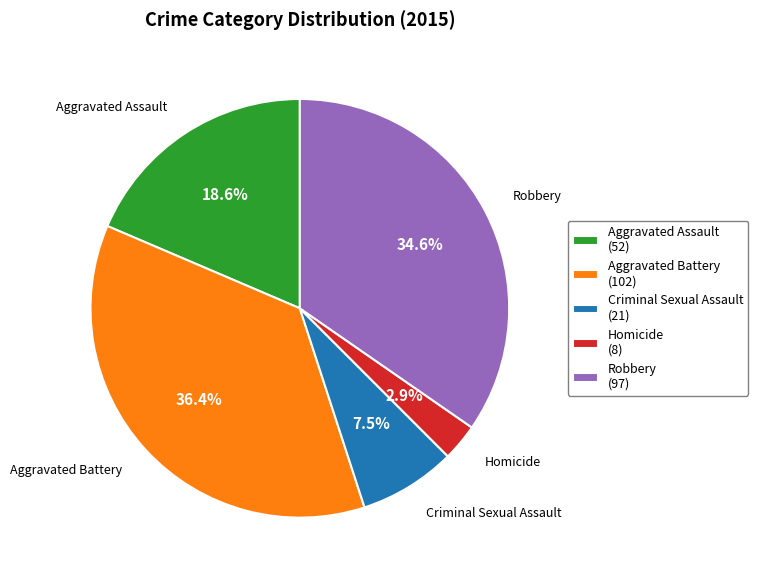

Does Aggravated Battery account for over 50% of the chart?

No